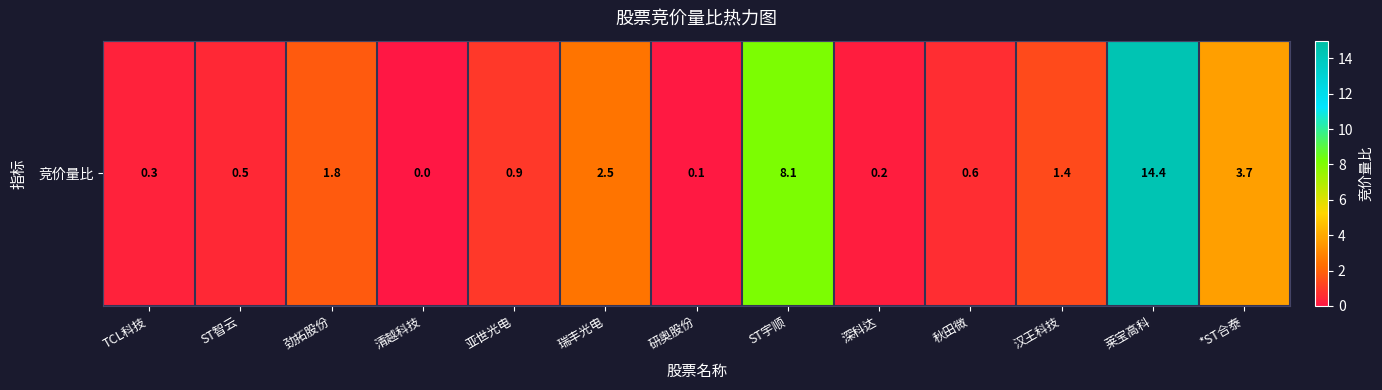

Approximately how many times larger is the value at 亚世光电 compared to 汉王科技?

0.6